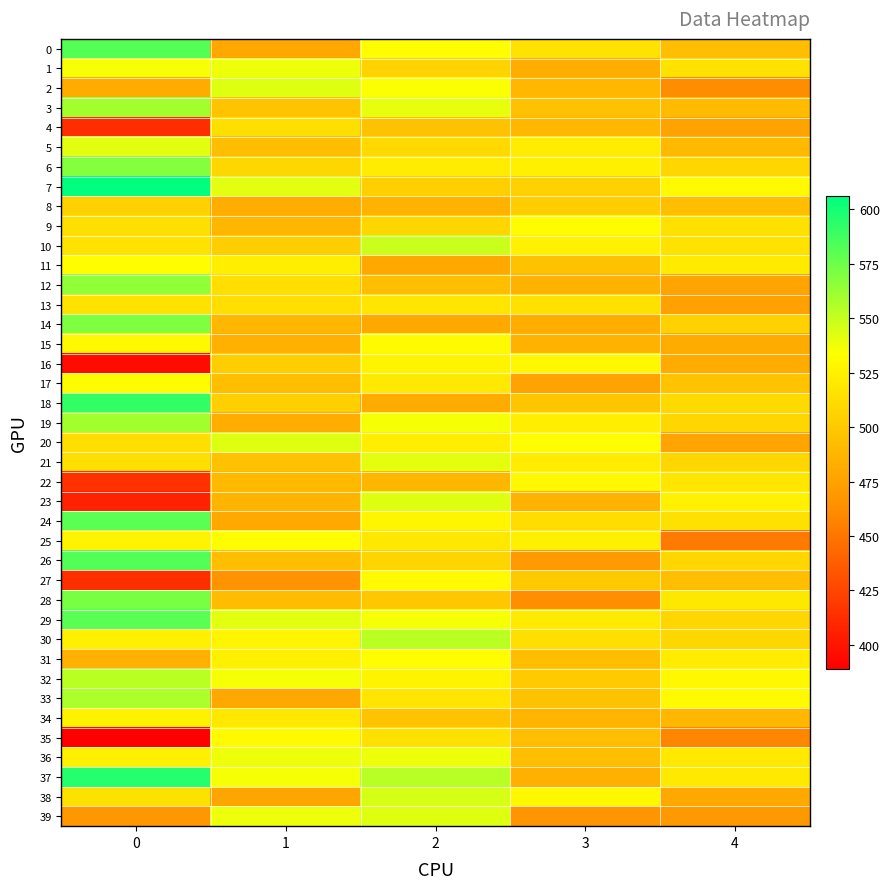

Which has a higher value, 4 or 1?

4